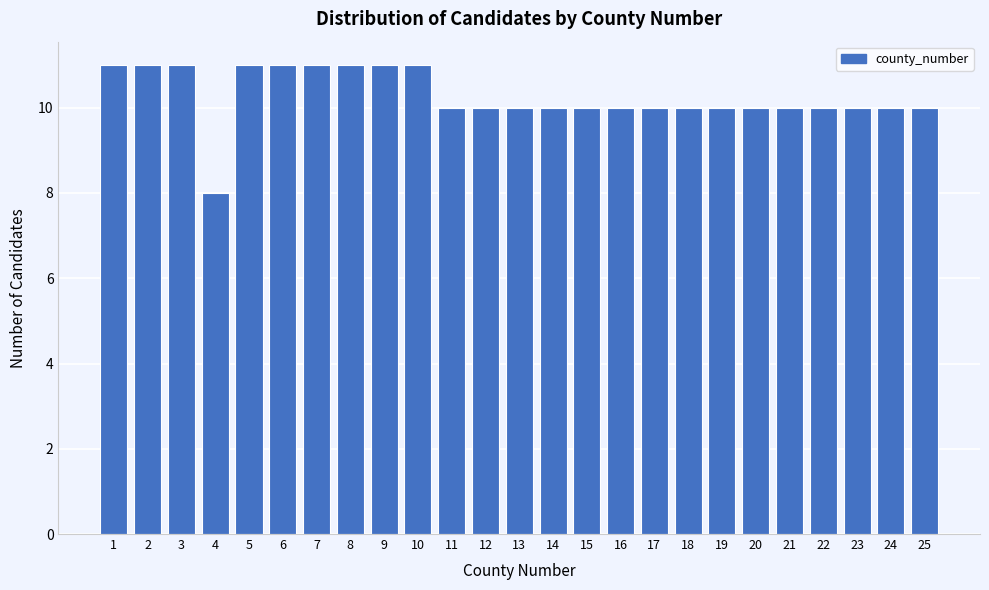

Reading left to right, extract all data points from this chart.

11	11	11	8	11	11	11	11	11	11	10	10	10	10	10	10	10	10	10	10	10	10	10	10	10